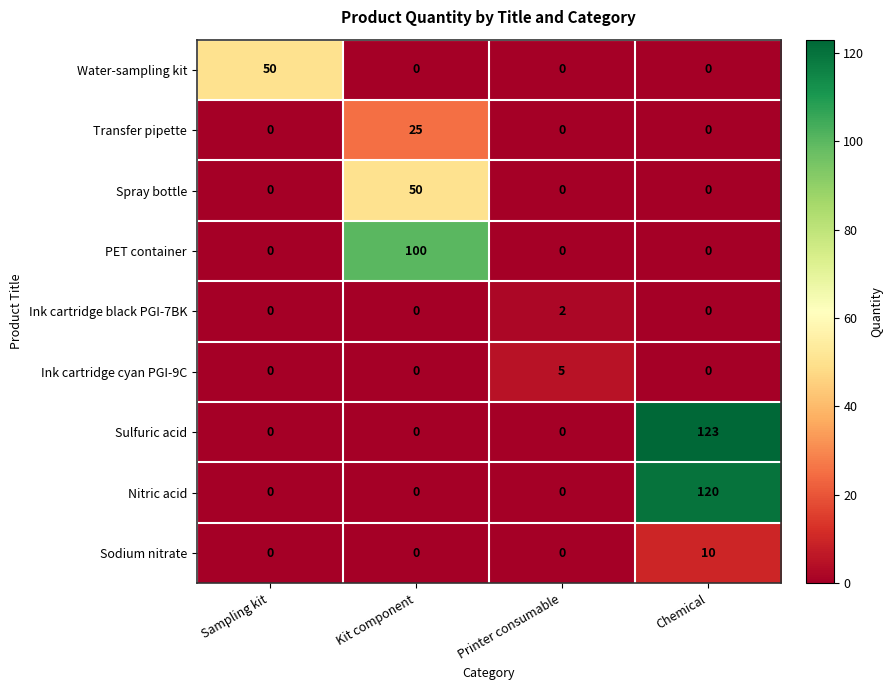

What is the sum of the Transfer pipette values at Kit component and Printer consumable?

25